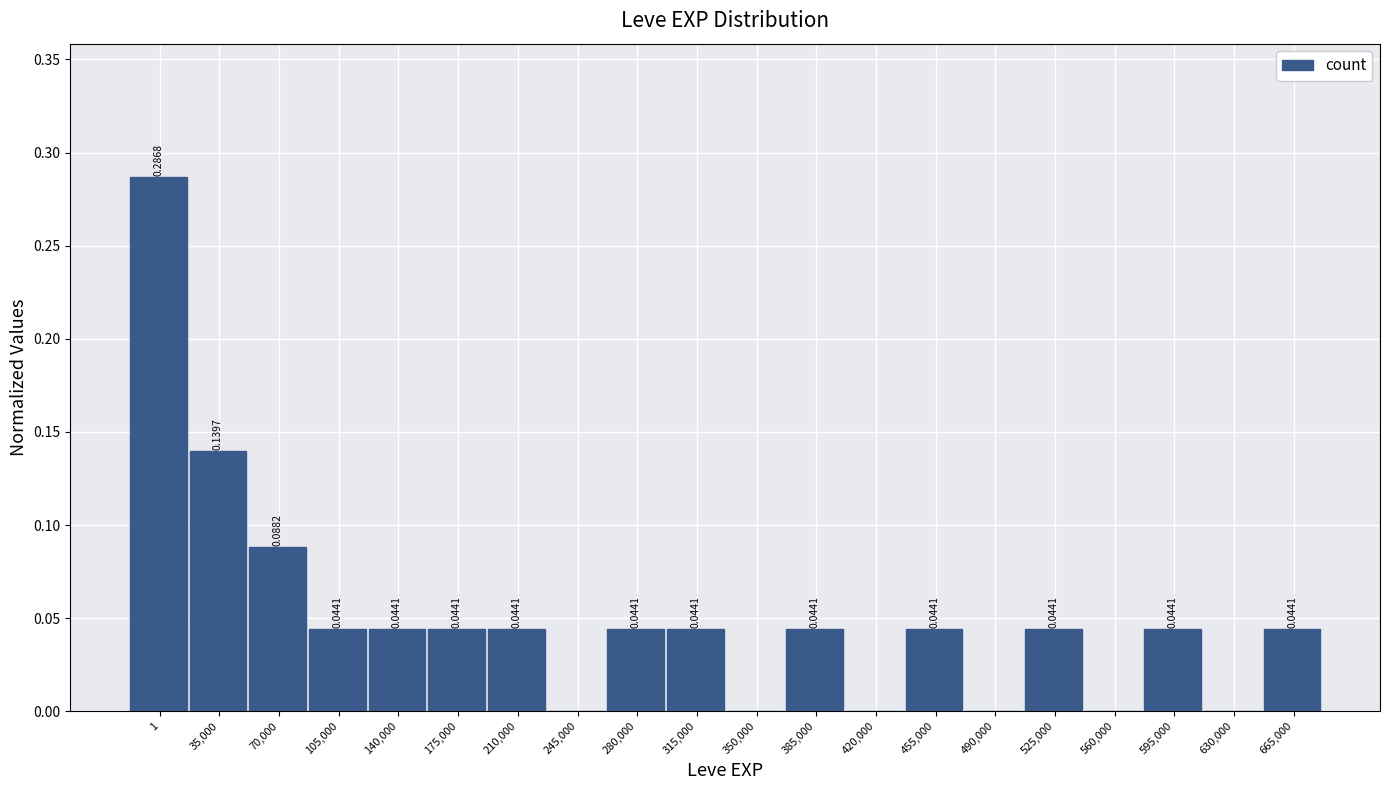

What is the sum of all values?

1.0